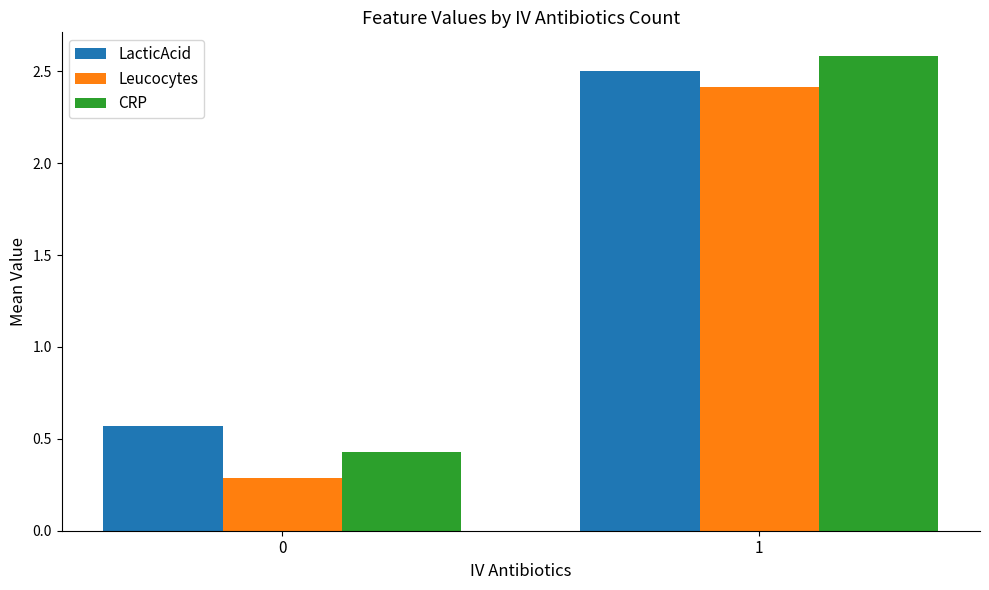

What is the sum of all Leucocytes values?

2.7